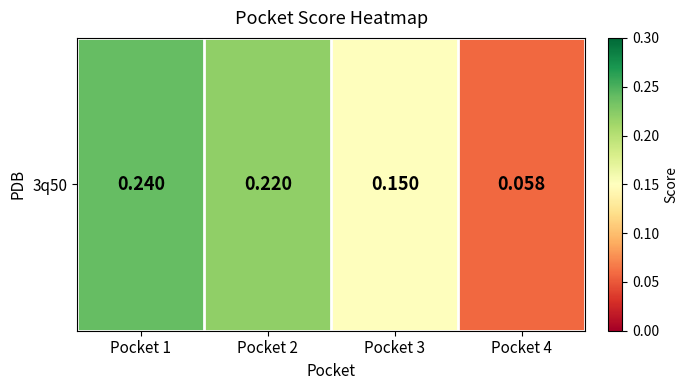

List the labels in order of value, largest first.

Pocket 1, Pocket 2, Pocket 3, Pocket 4